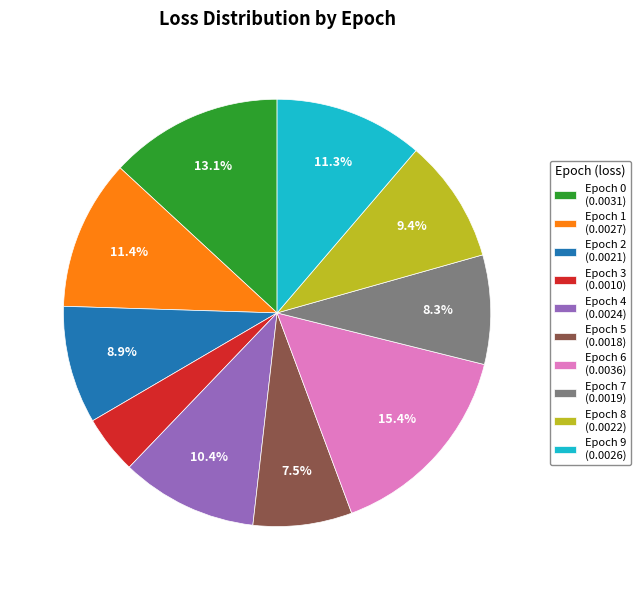

Between Epoch 9 (0.0026) and Epoch 2 (0.0021), which is larger?

Epoch 9 (0.0026)